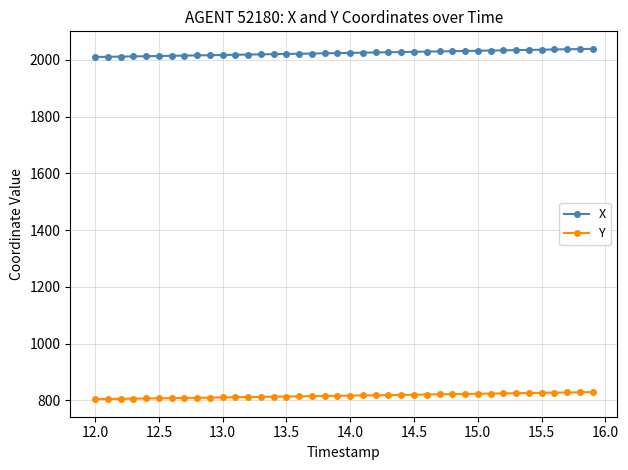

True or false: Y and X cross at least once.

False